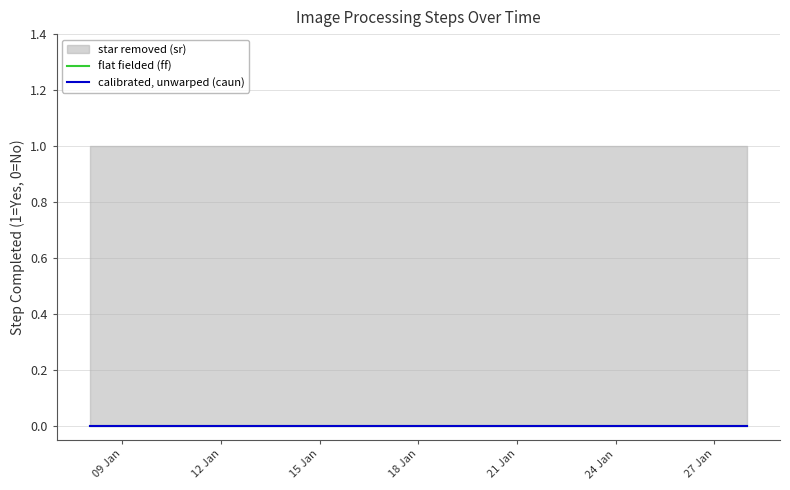

What is the total value across all series at 2023-01-19?

1